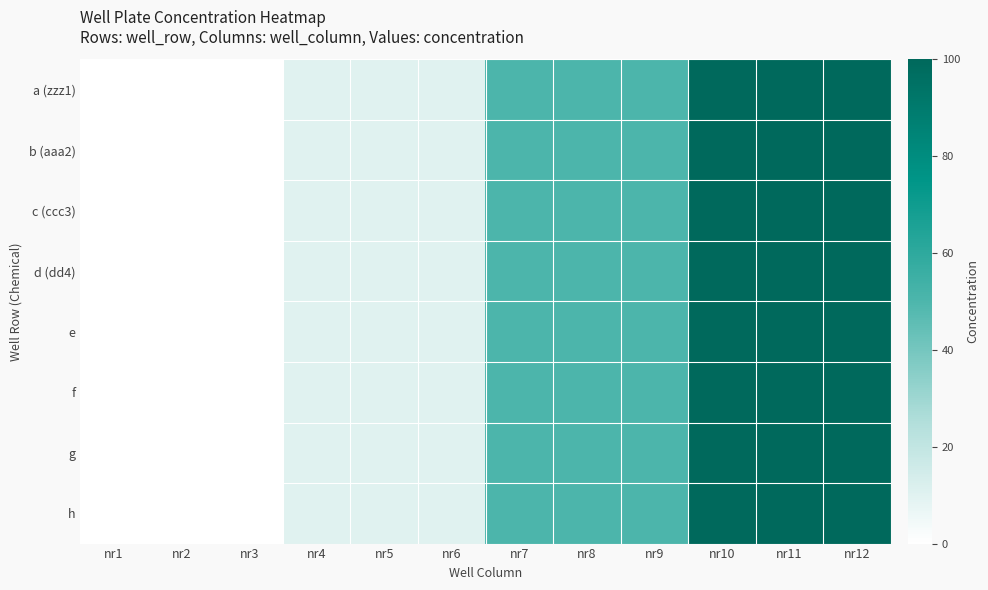

Reading left to right, extract all data points from this chart.

a (zzz1): nr1=0	nr2=0	nr3=0	nr4=10	nr5=10	nr6=10	nr7=50	nr8=50	nr9=50	nr10=100	nr11=100	nr12=100
b (aaa2): nr1=0	nr2=0	nr3=0	nr4=10	nr5=10	nr6=10	nr7=50	nr8=50	nr9=50	nr10=100	nr11=100	nr12=100
c (ccc3): nr1=0	nr2=0	nr3=0	nr4=10	nr5=10	nr6=10	nr7=50	nr8=50	nr9=50	nr10=100	nr11=100	nr12=100
d (dd4): nr1=0	nr2=0	nr3=0	nr4=10	nr5=10	nr6=10	nr7=50	nr8=50	nr9=50	nr10=100	nr11=100	nr12=100
e: nr1=0	nr2=0	nr3=0	nr4=10	nr5=10	nr6=10	nr7=50	nr8=50	nr9=50	nr10=100	nr11=100	nr12=100
f: nr1=0	nr2=0	nr3=0	nr4=10	nr5=10	nr6=10	nr7=50	nr8=50	nr9=50	nr10=100	nr11=100	nr12=100
g: nr1=0	nr2=0	nr3=0	nr4=10	nr5=10	nr6=10	nr7=50	nr8=50	nr9=50	nr10=100	nr11=100	nr12=100
h: nr1=0	nr2=0	nr3=0	nr4=10	nr5=10	nr6=10	nr7=50	nr8=50	nr9=50	nr10=100	nr11=100	nr12=100